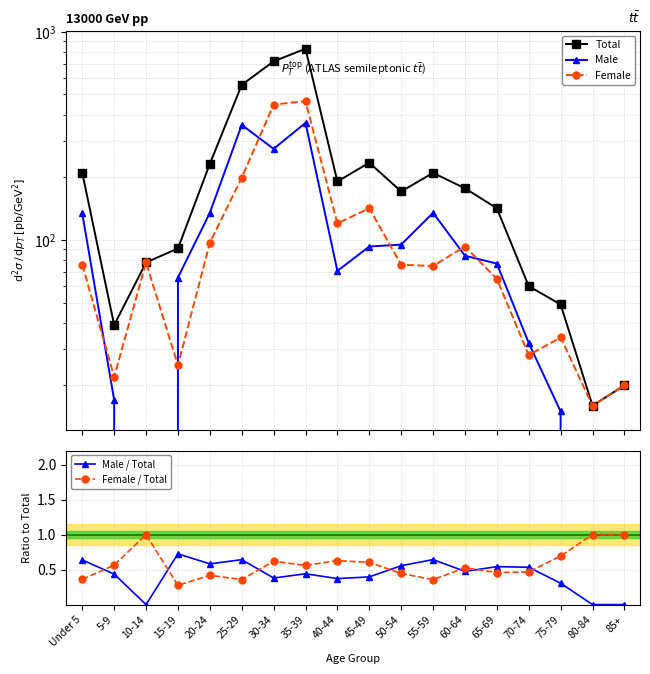

Between which two adjacent categories do Male / Total and Female / Total first intersect?

Under 5 and 5-9